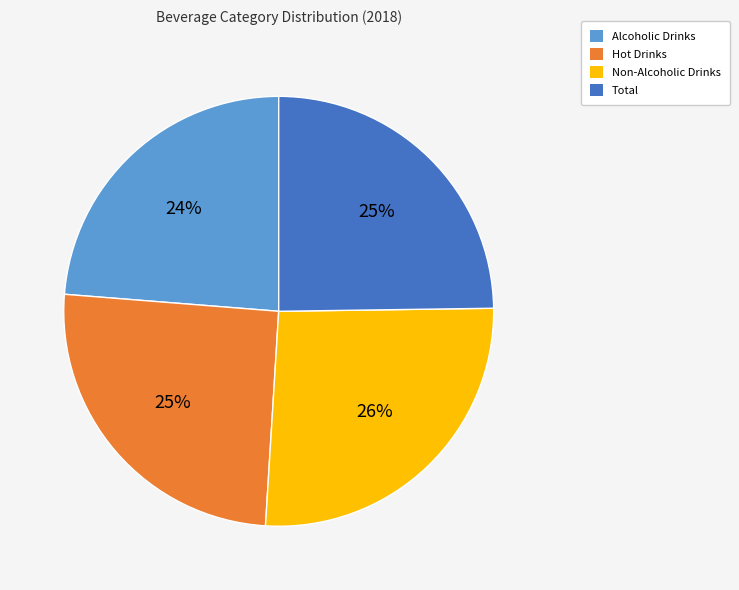

True or false: Hot Drinks accounts for 34% of the total.

False